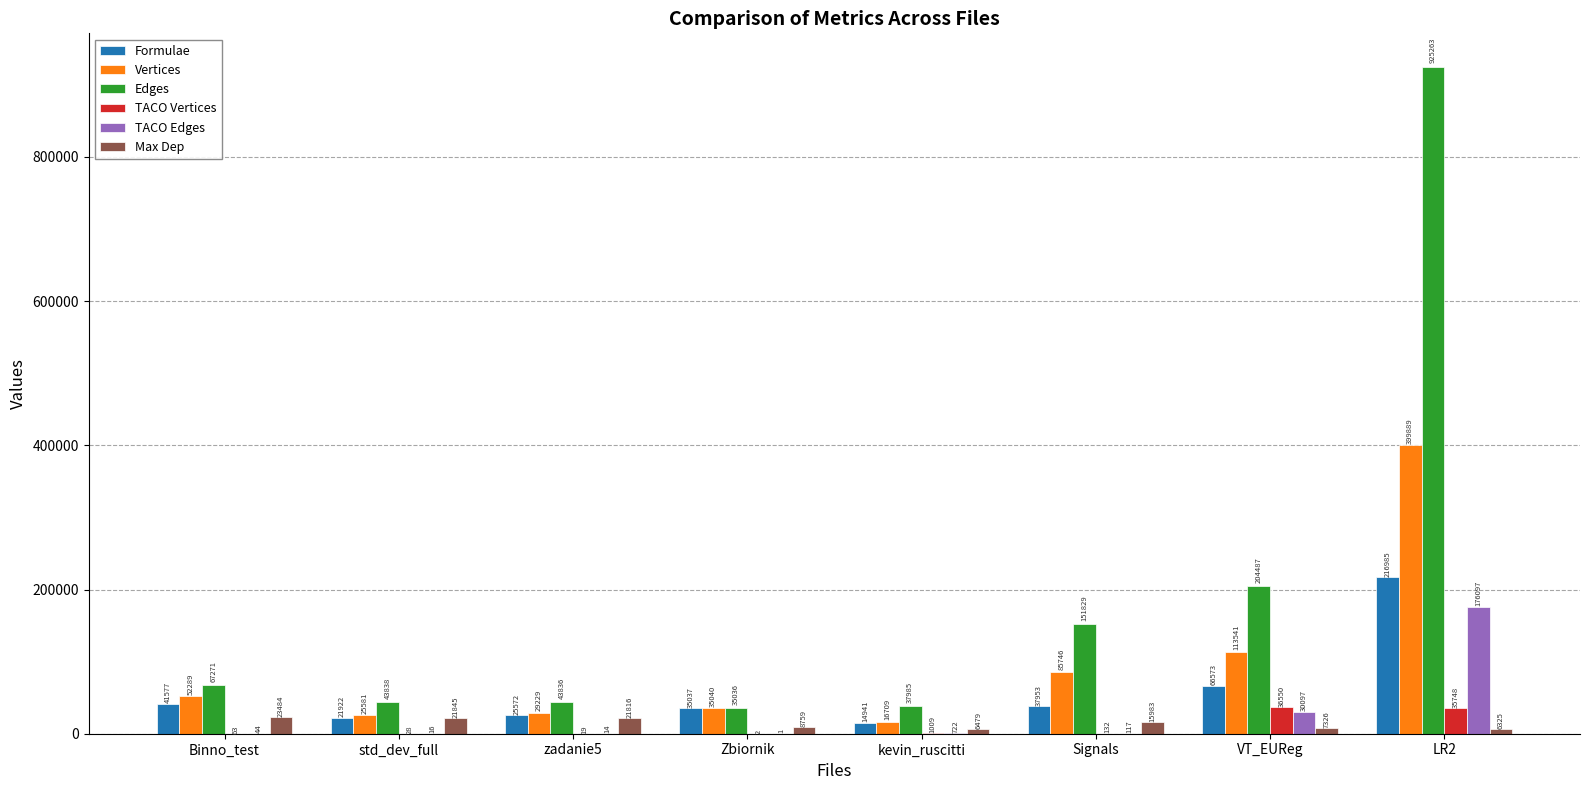

Does the chart contain stacked bars?

No